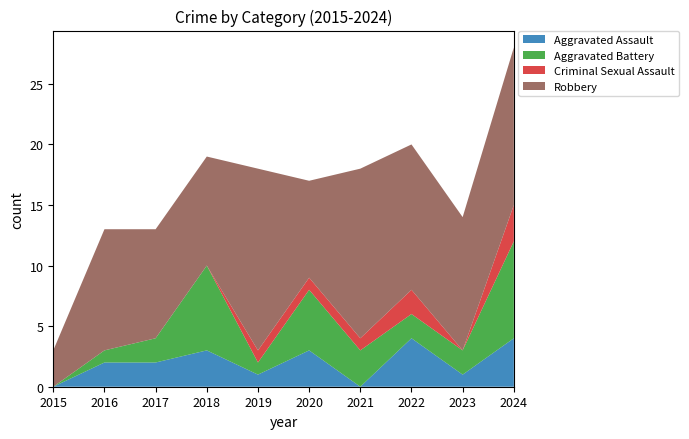

Reading right to left, extract all data points from this chart.

Aggravated Assault: 4	1	4	0	3	1	3	2	2	0
Aggravated Battery: 8	2	2	3	5	1	7	2	1	0
Criminal Sexual Assault: 3	0	2	1	1	1	0	0	0	0
Robbery: 13	11	12	14	8	15	9	9	10	3